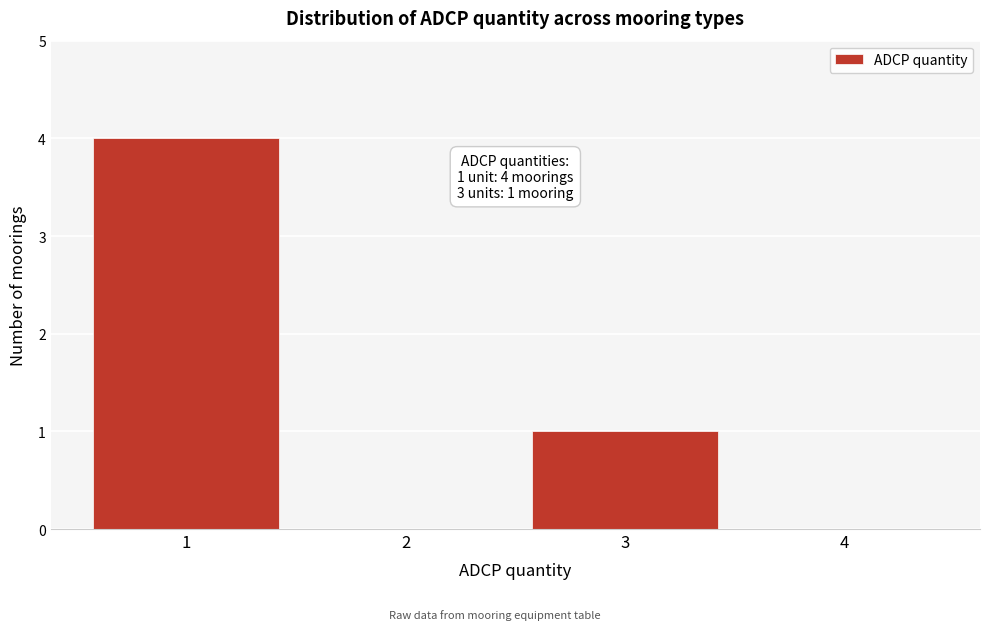

Reading right to left, what are all the values shown in this chart?

4=0	3=1	2=0	1=4